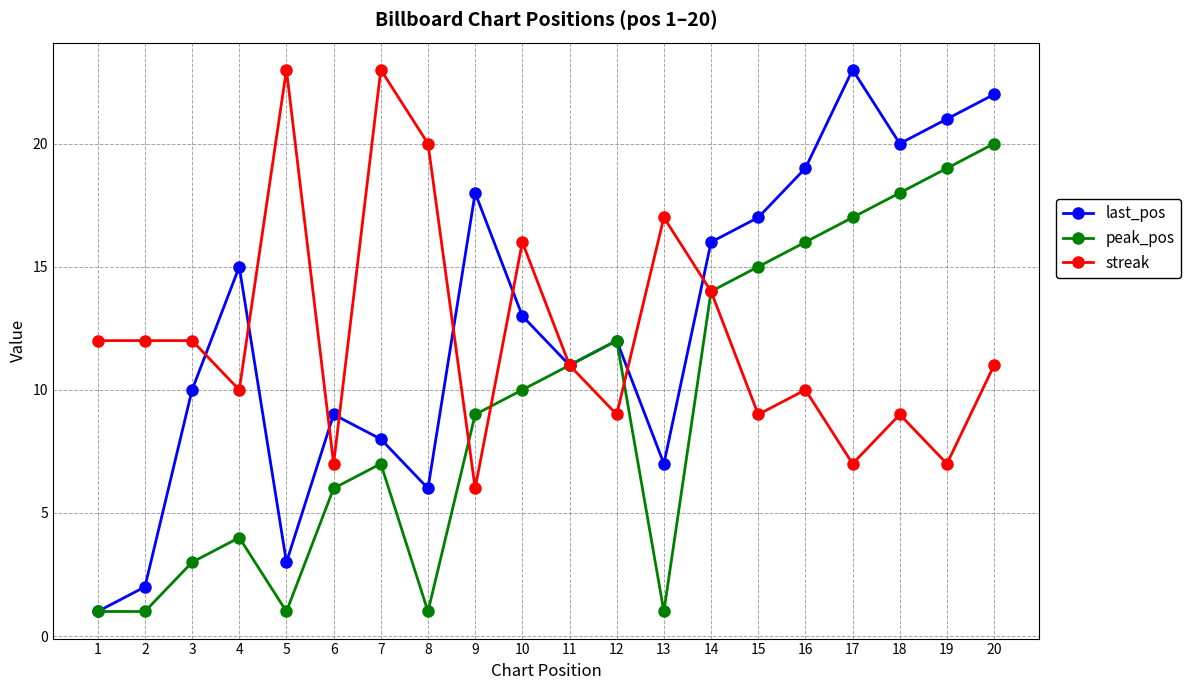

What is the approximate value of last_pos at 18?

20